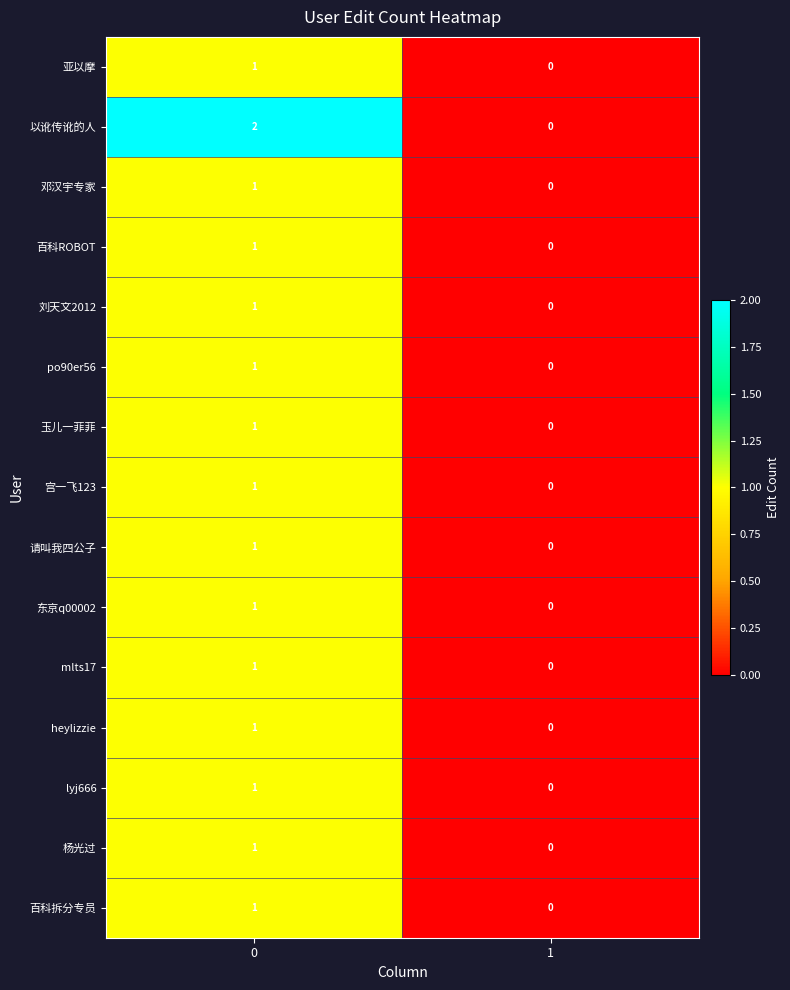

Which series has the largest total across all categories?

以讹传讹的人